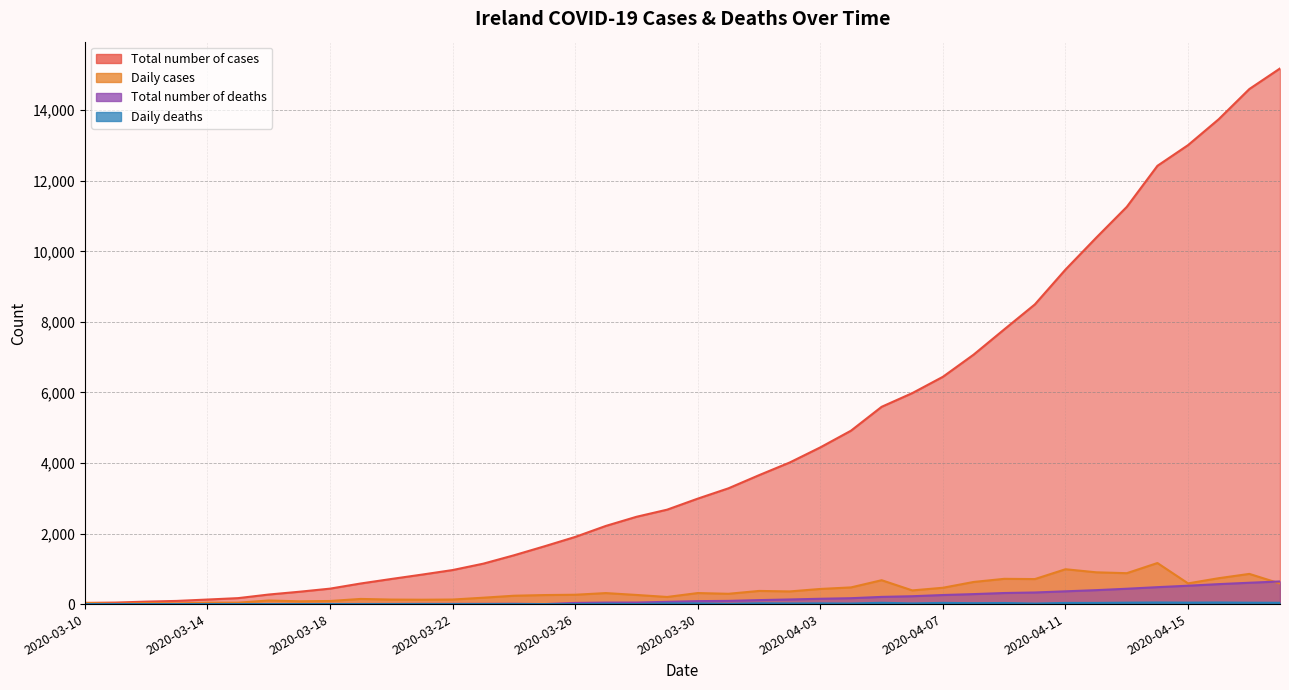

Does the chart have visible grid lines?

Yes